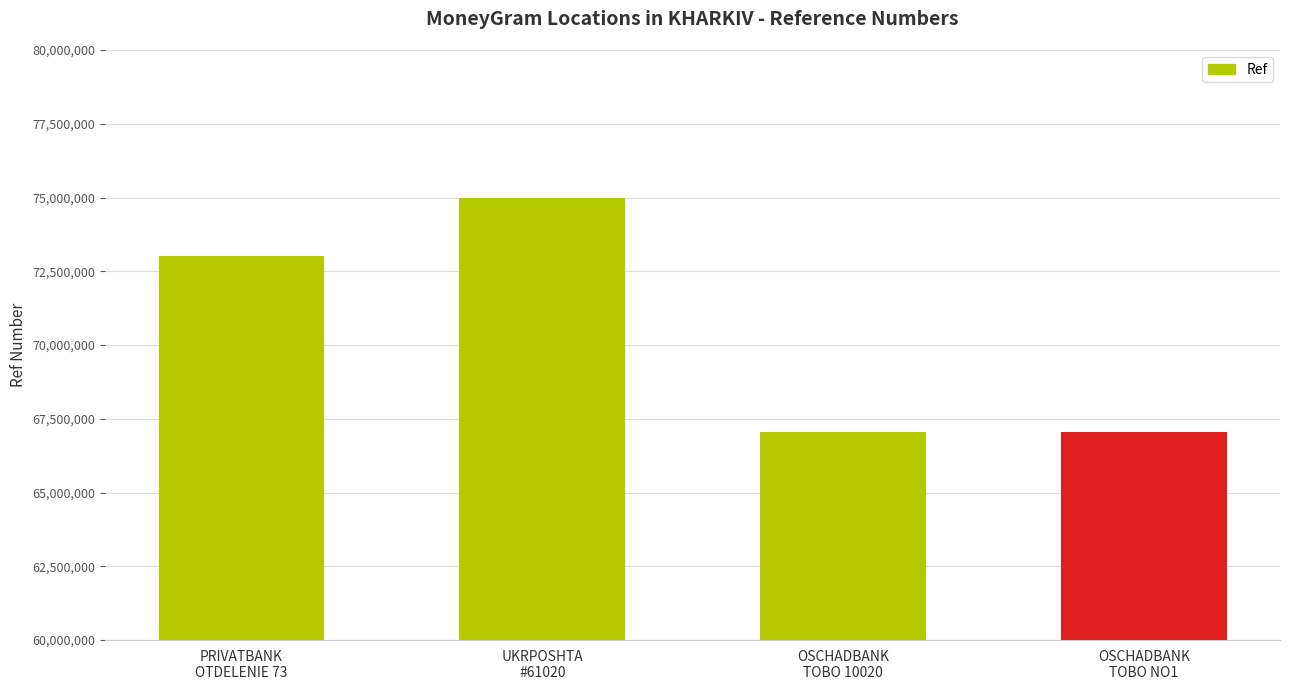

Does the chart contain any negative values?

No